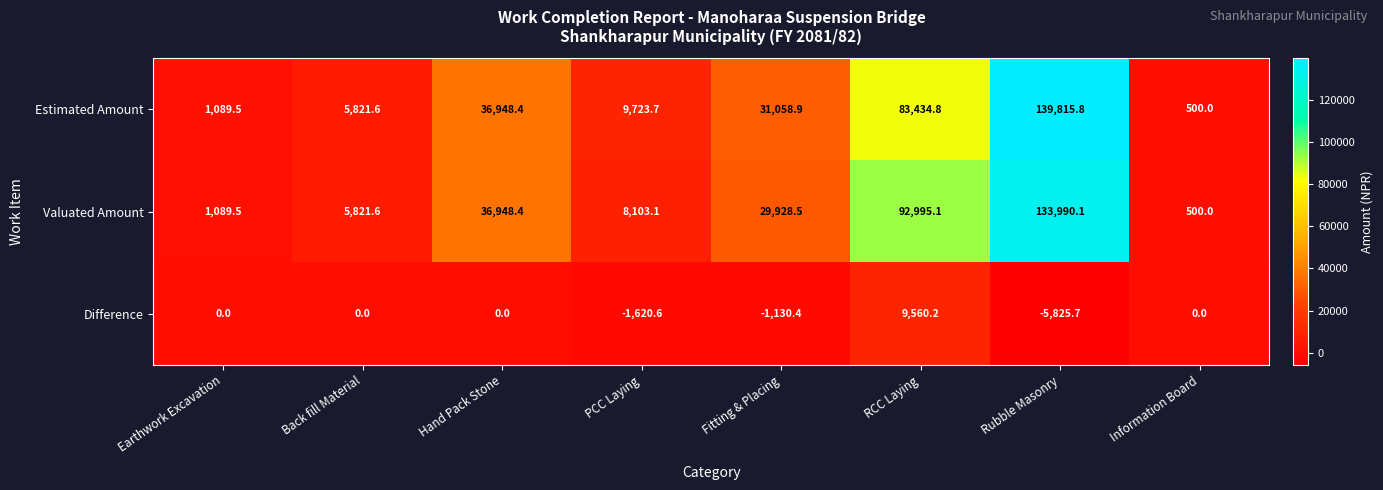

Which series has the largest total across all categories?

Valuated Amount